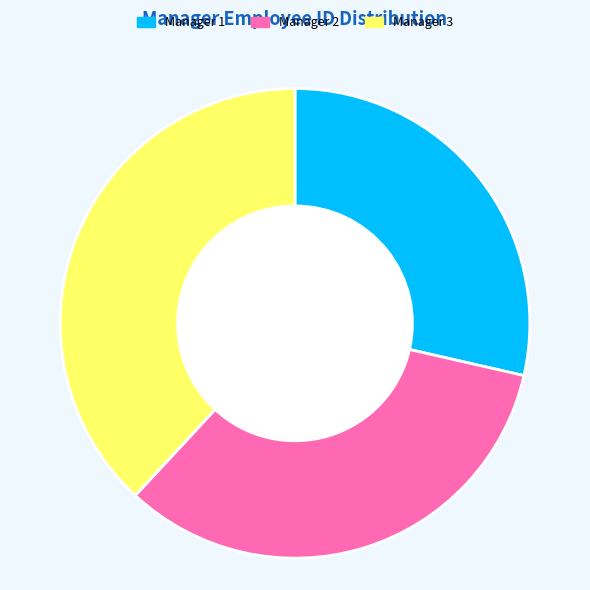

Approximately how many times larger is the value at Manager 1 compared to Manager 2?

0.9